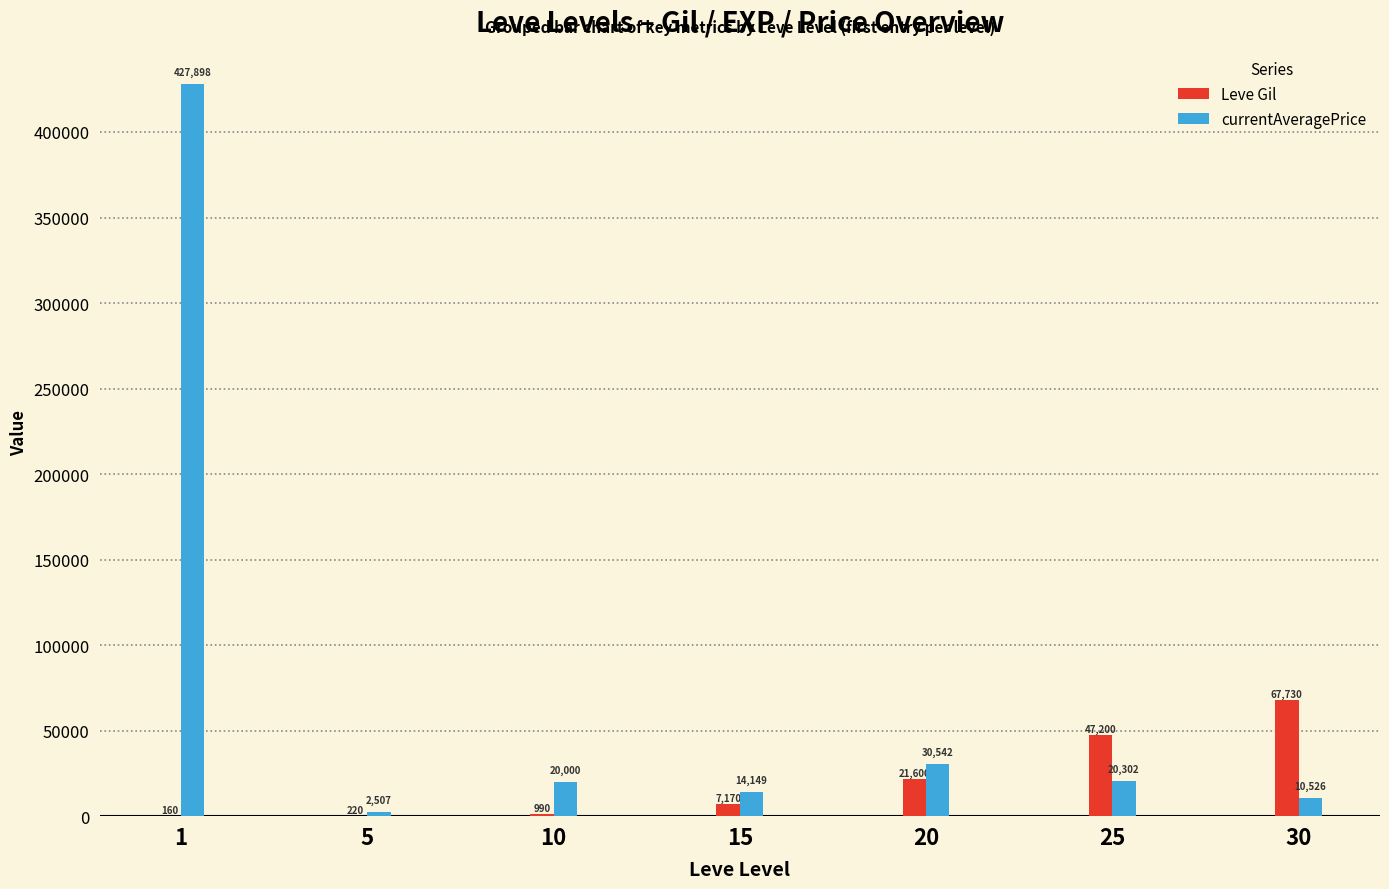

What is the highest value of the Leve Gil series?

67730